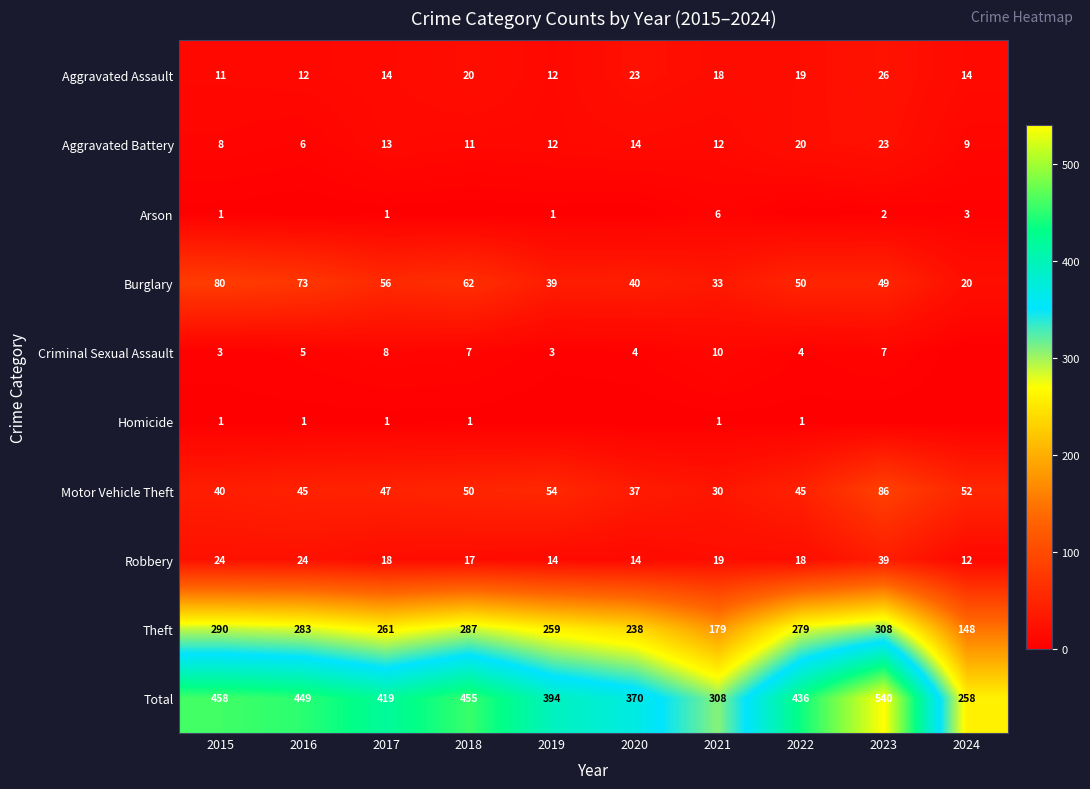

What is the average value of the Robbery series?

20